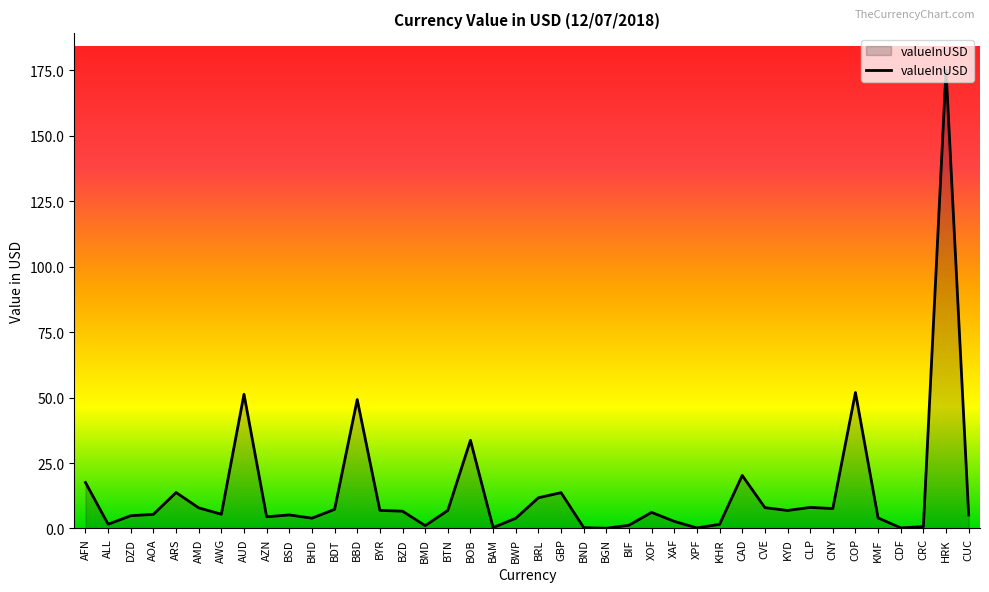

At which category does the chart reach its peak across all series?

HRK